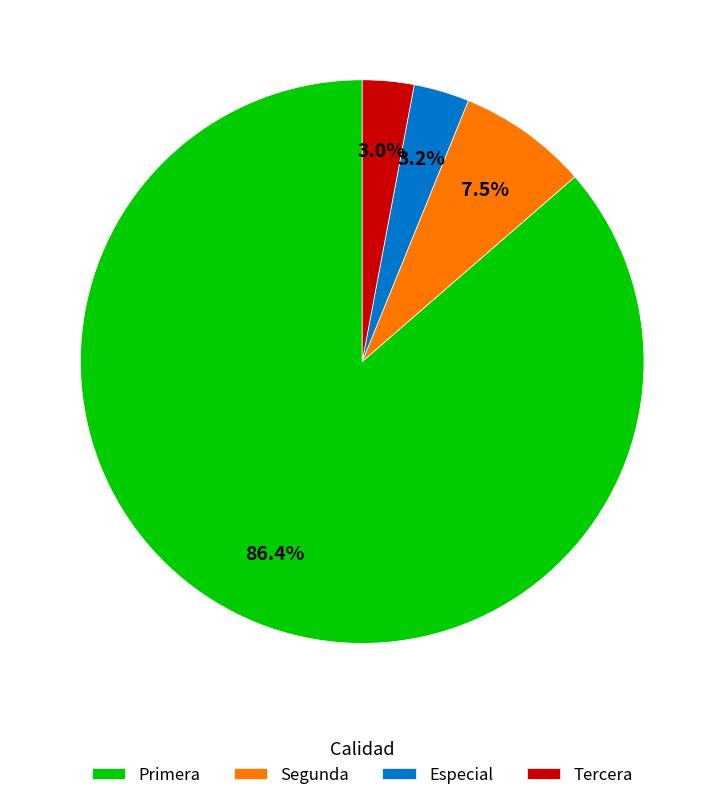

Does Especial account for over 50% of the chart?

No